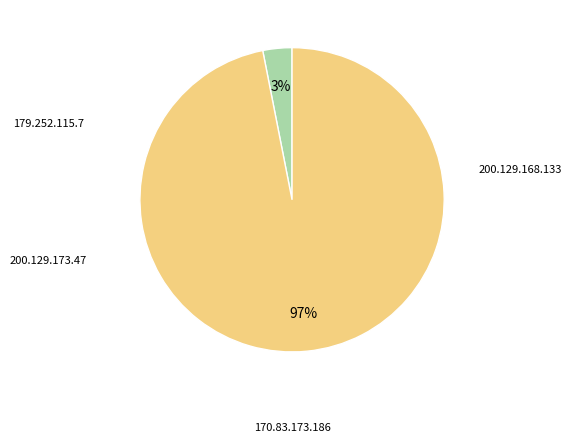

Is there a majority slice in this chart?

Yes